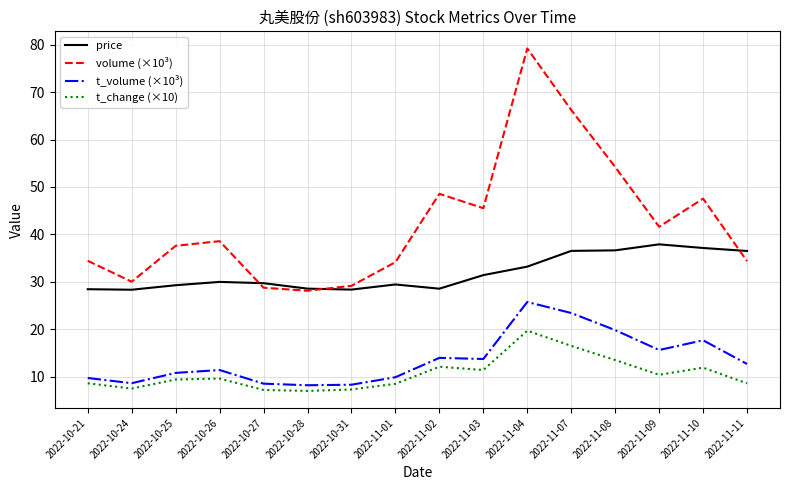

True or false: volume (×10³) and t_volume (×10³) intersect in this chart.

False